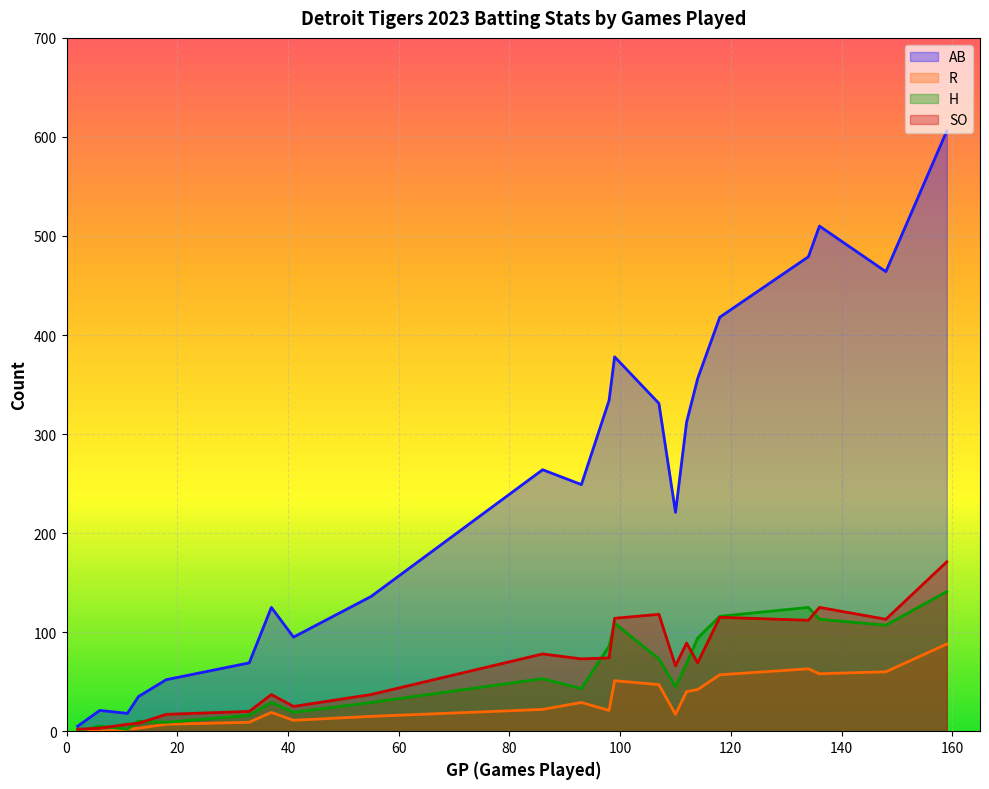

The value of H at 33 is 16. True or false?

True